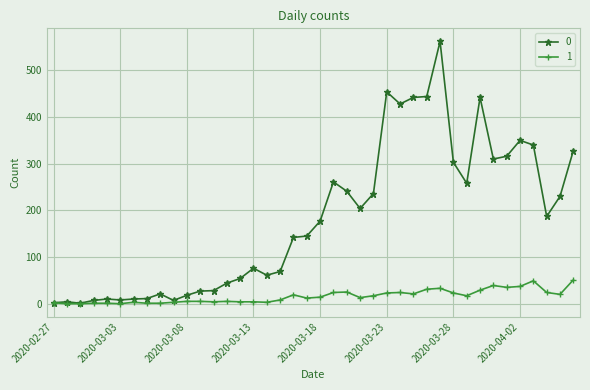

List the series in order of their overall mean, highest first.

0, 1